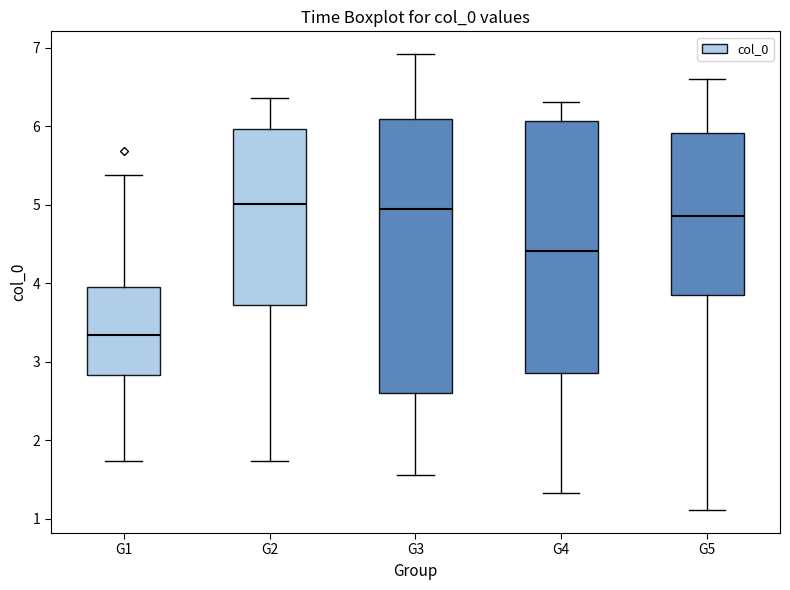

Reading left to right, transcribe this box plot: for each box, give where its median line is, the range the box spans, and where its two whiskers end, as read against the y-axis. The values are not printed on the chart, so give them approximately, as read against the axis.

G1: median 3.3, box 2.8 to 4.0, whiskers 1.7 to 5.4
G2: median 5.0, box 3.7 to 6.0, whiskers 1.7 to 6.4
G3: median 4.9, box 2.6 to 6.1, whiskers 1.6 to 6.9
G4: median 4.4, box 2.9 to 6.1, whiskers 1.3 to 6.3
G5: median 4.9, box 3.8 to 5.9, whiskers 1.1 to 6.6